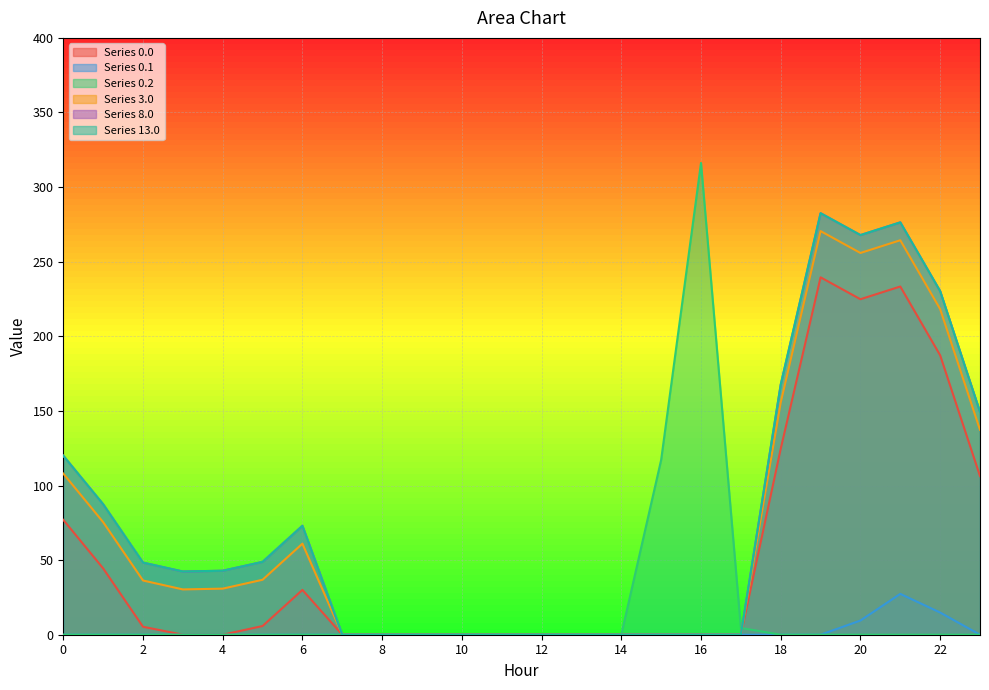

Is the value of Series 0.1 at 11 greater than the value of Series 0.0 at 21?

No